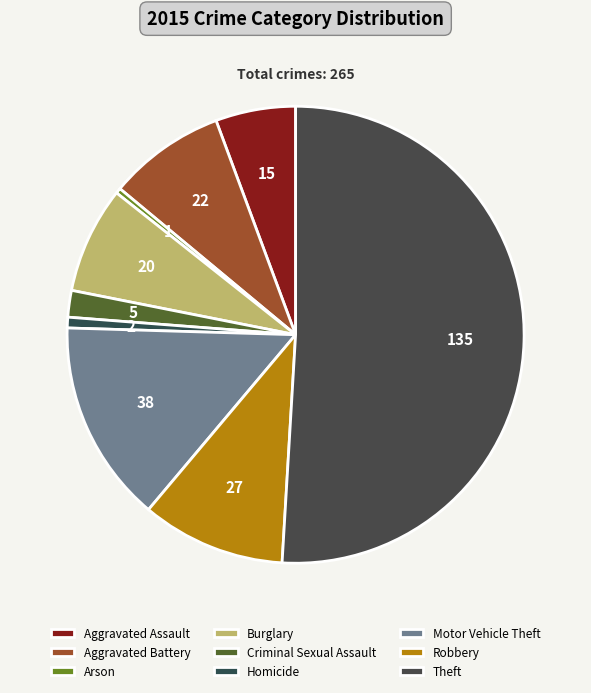

Rank the categories by value from highest to lowest.

Theft, Motor Vehicle Theft, Robbery, Aggravated Battery, Burglary, Aggravated Assault, Criminal Sexual Assault, Homicide, Arson